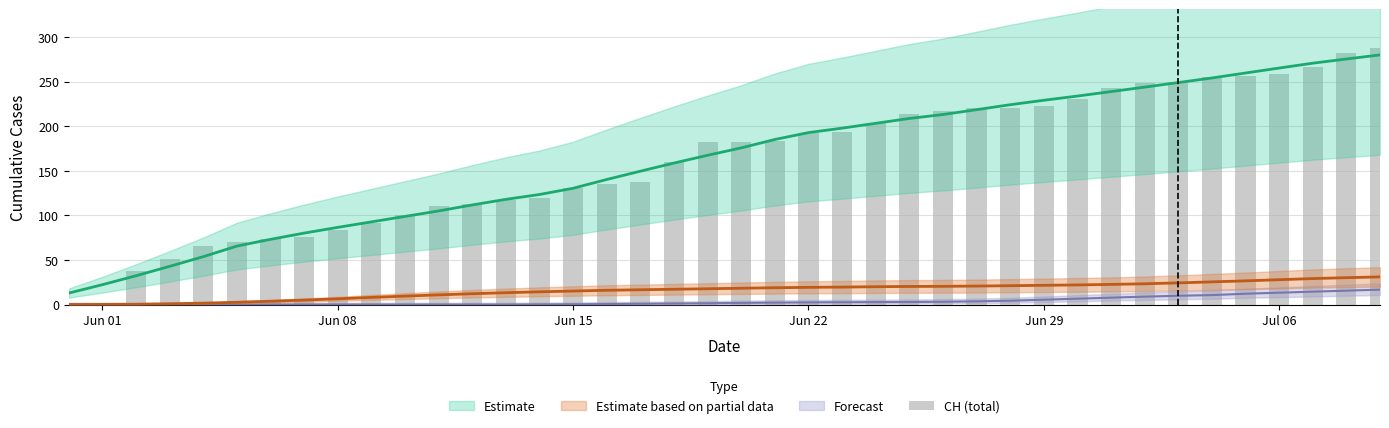

Reading right to left, extract all data points from this chart.

288	282	267	259	256	255	250	249	243	231	223	221	220	217	214	204	193	192	183	182	182	160	138	135	131	119	117	113	111	100	91	84	76	74	70	66	51	38	1	0